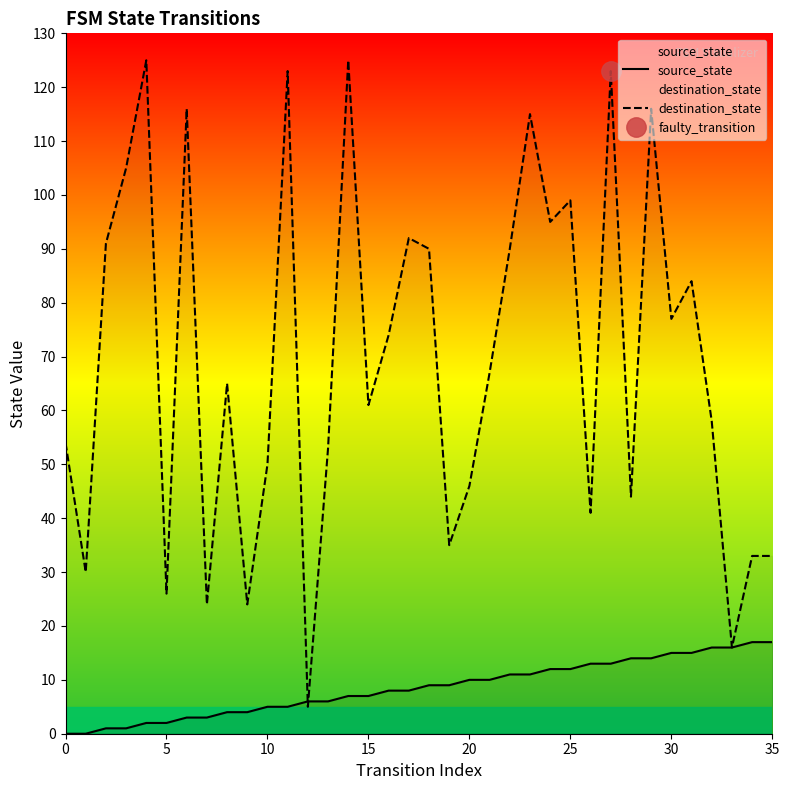

What is the maximum value for destination_state?

125